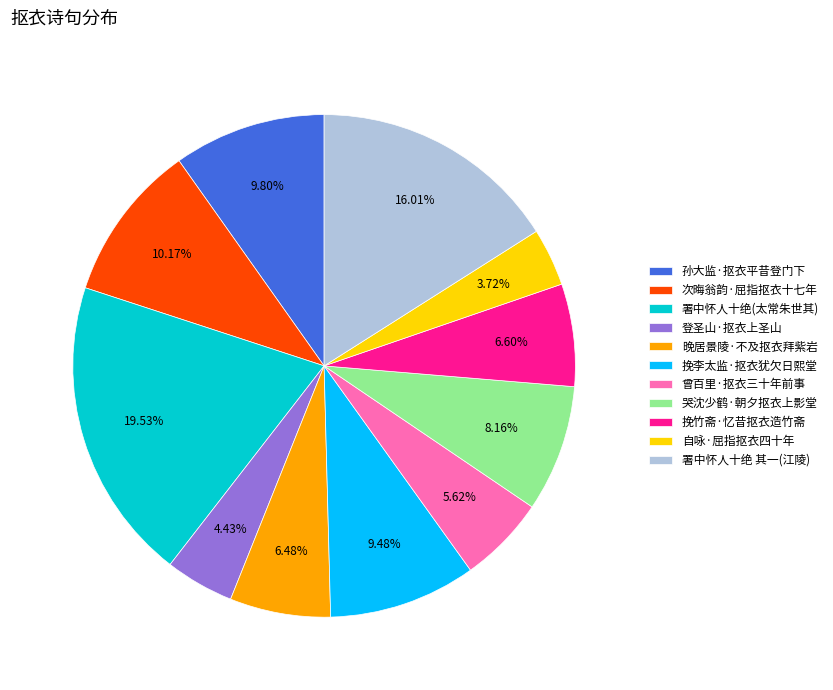

Is the sum of 挽竹斋·忆昔抠衣造竹斋 and 曾百里·抠衣三十年前事 greater than half?

No